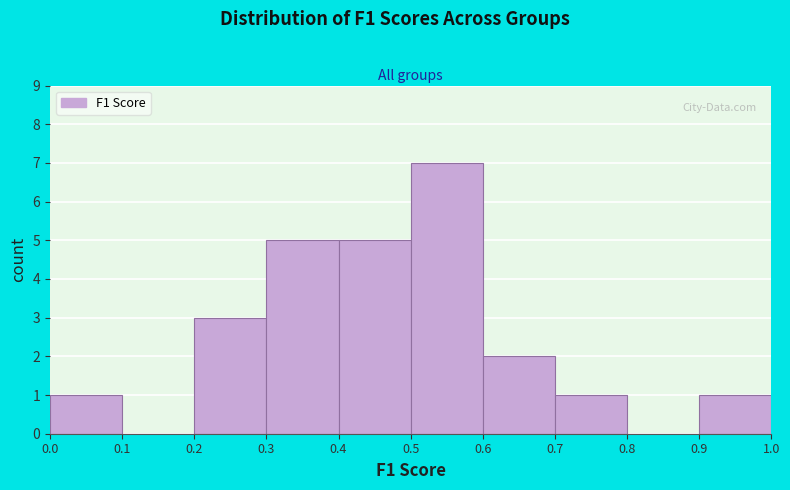

Reading left to right, transcribe this chart: for each bar, give the range it covers on the x-axis and its height. The values are not printed on the chart, so give them approximately, as read against the axis.

0.0 to 0.1: 1
0.1 to 0.2: 0
0.2 to 0.3: 3
0.3 to 0.4: 5
0.4 to 0.5: 5
0.5 to 0.6: 7
0.6 to 0.7: 2
0.7 to 0.8: 1
0.8 to 0.9: 0
0.9 to 1.0: 1